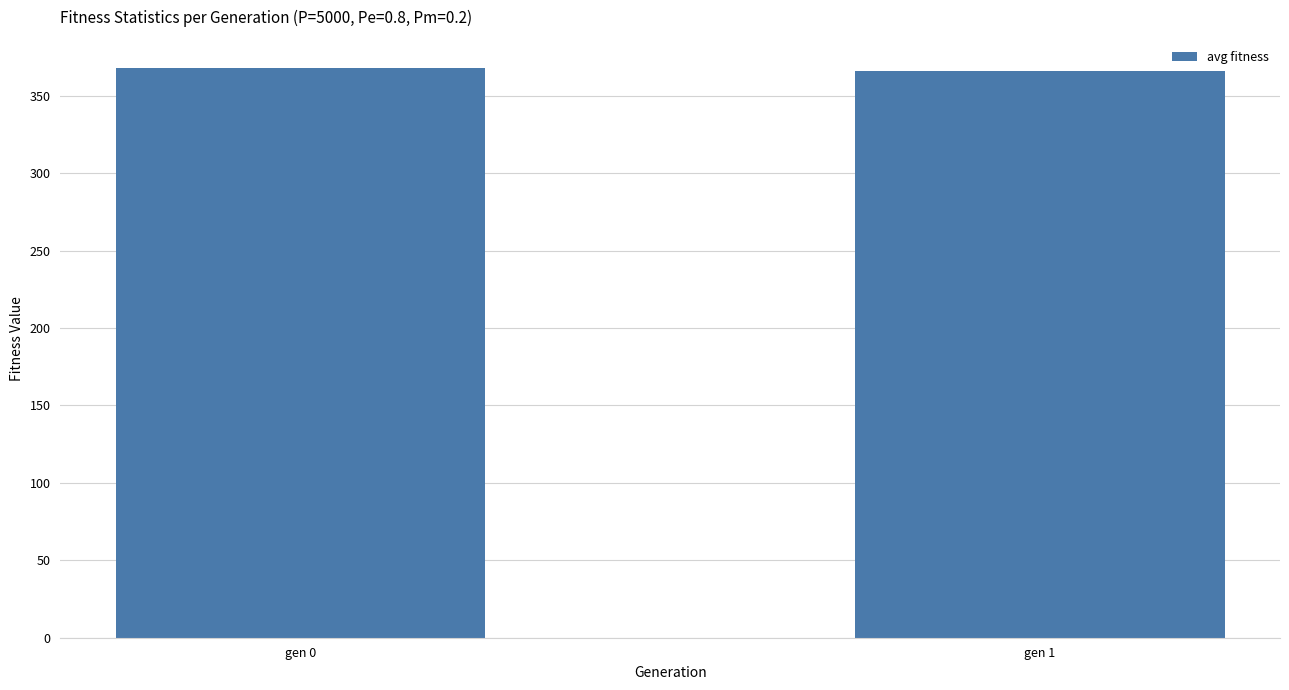

What is the approximate value at gen 1?

366.0